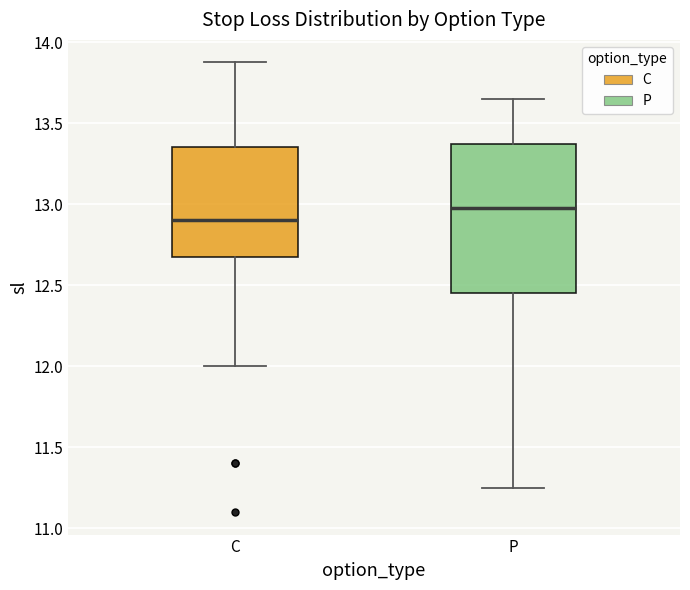

Comparing the boxes themselves (not the whiskers), which one is the tallest?

P